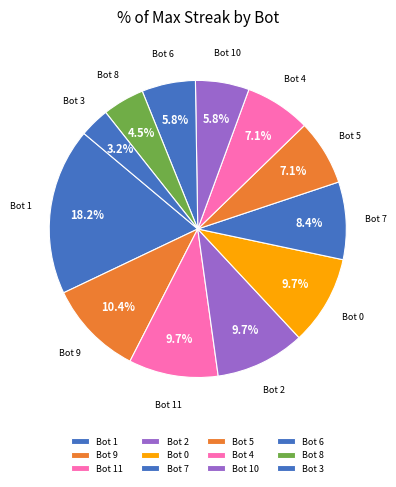

How many slices are in this pie chart?

12